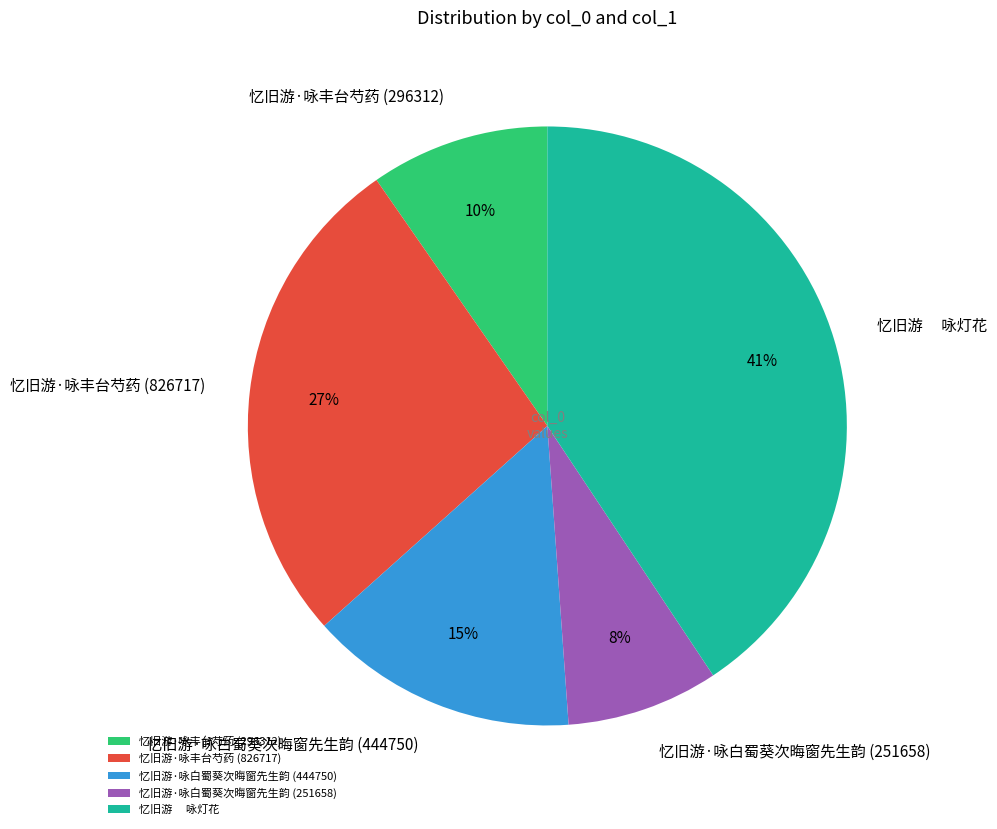

How many slices are in this pie chart?

5